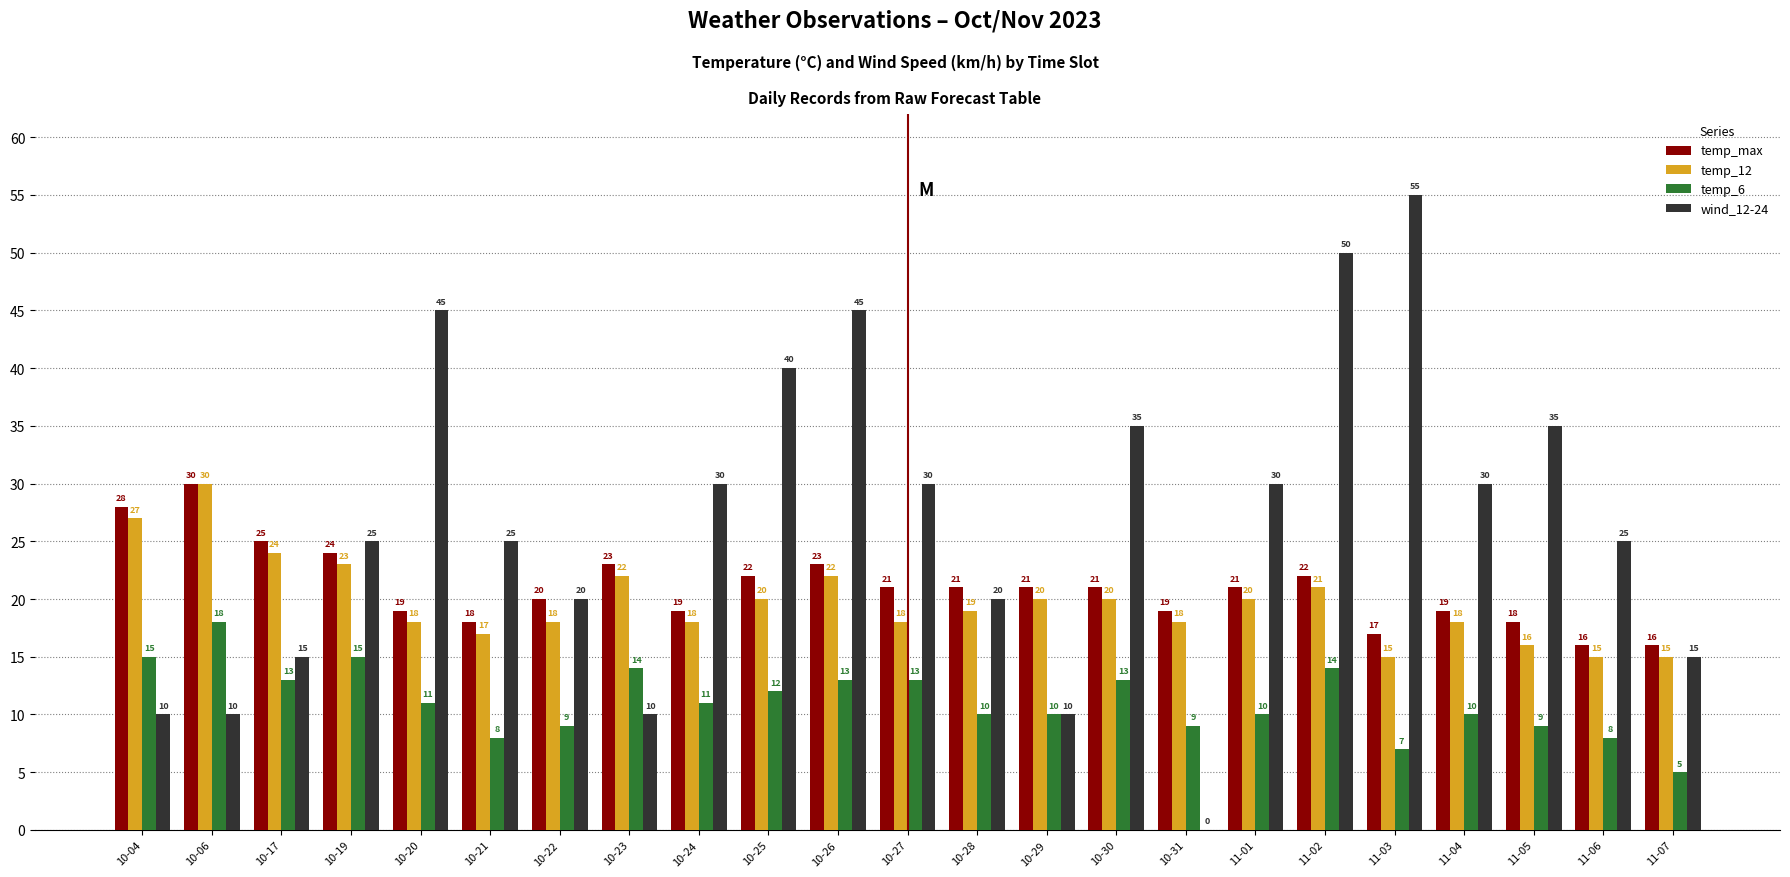

What is the total value across all series at 10-24?

78